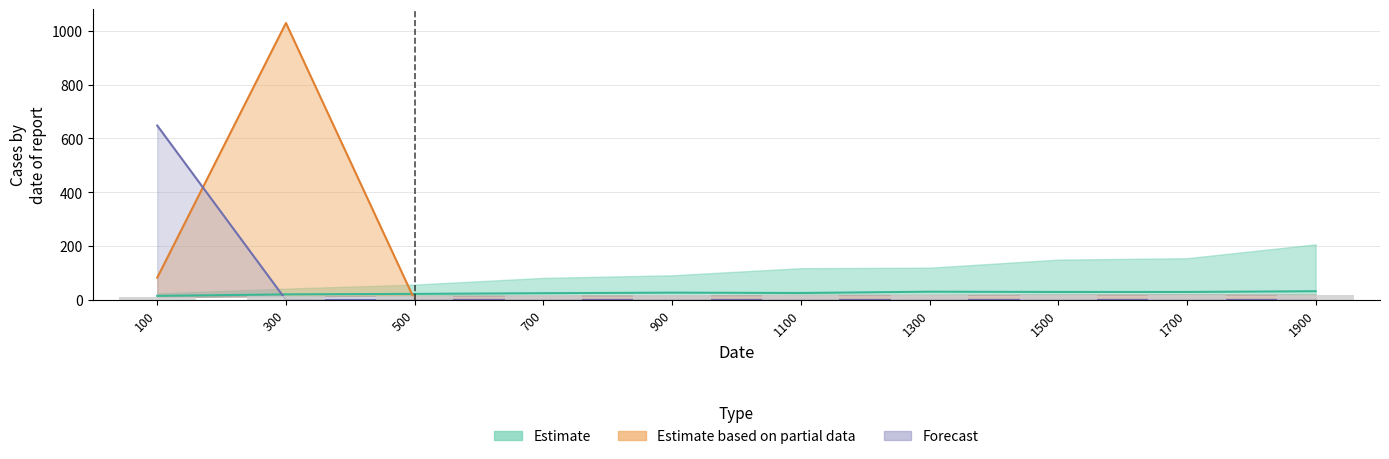

At which category does the chart reach its peak across all series?

300